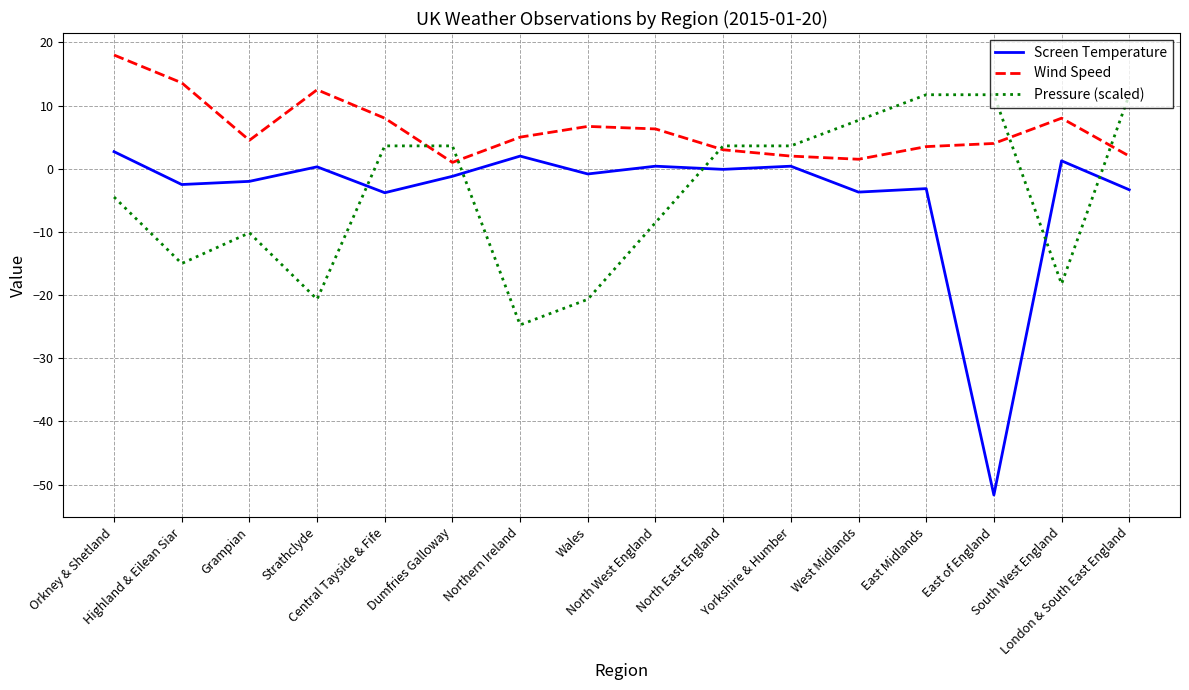

How many values in the Wind Speed series are below 5?

8